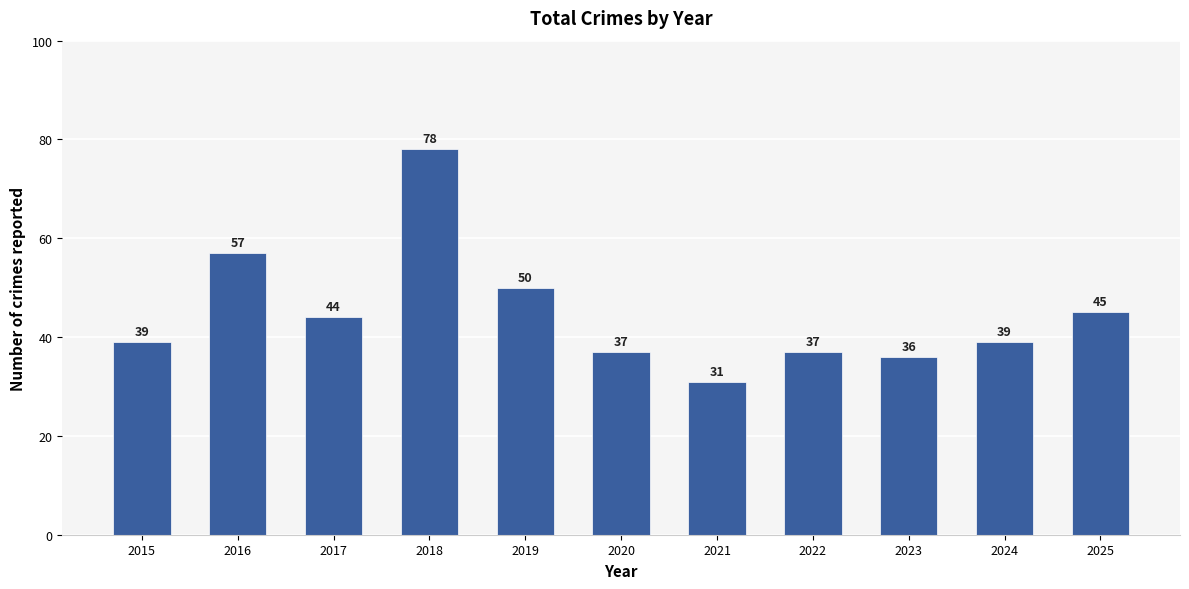

Approximately how many times larger is the value at 2024 compared to 2017?

0.9